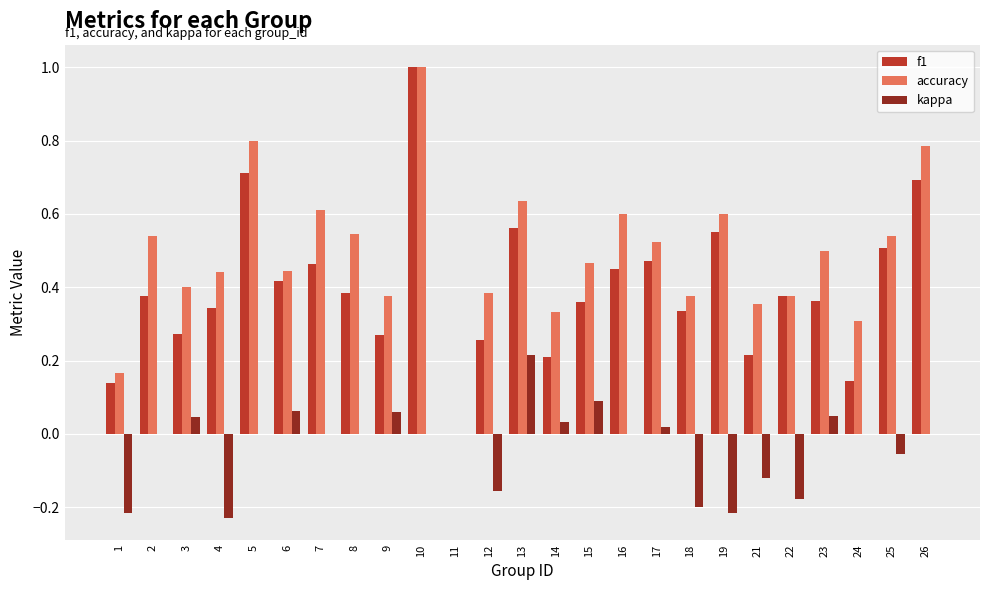

True or false: f1 has a value of 0.1 at 12.

False